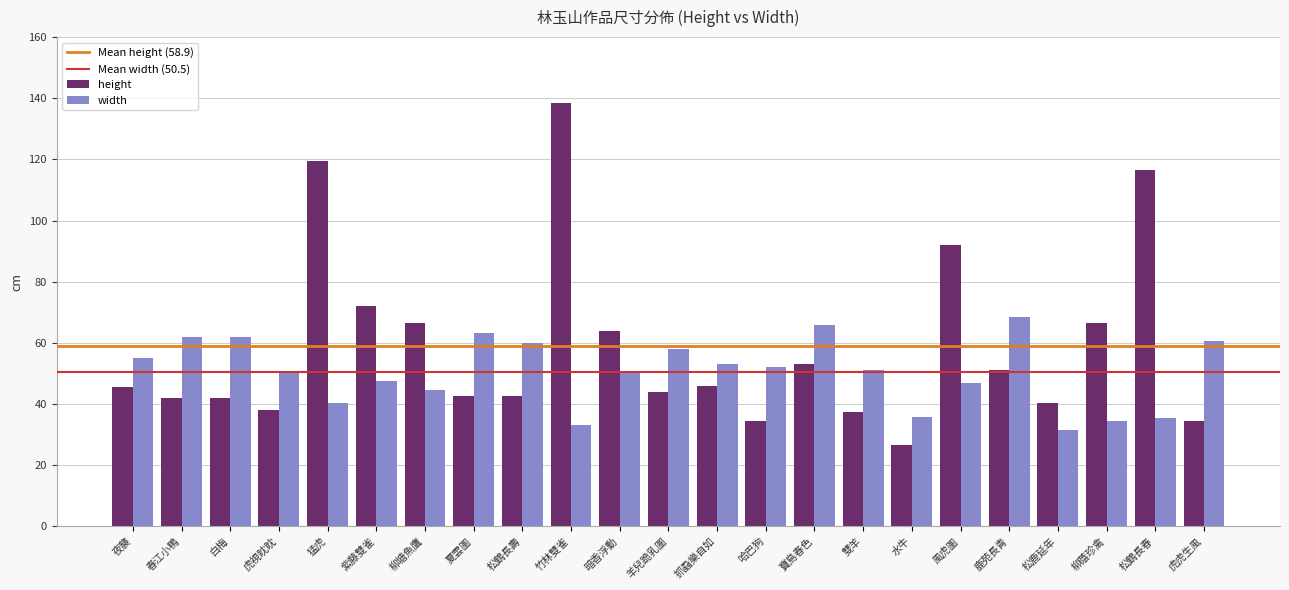

True or false: width has a value of 35.7 at 水牛.

True